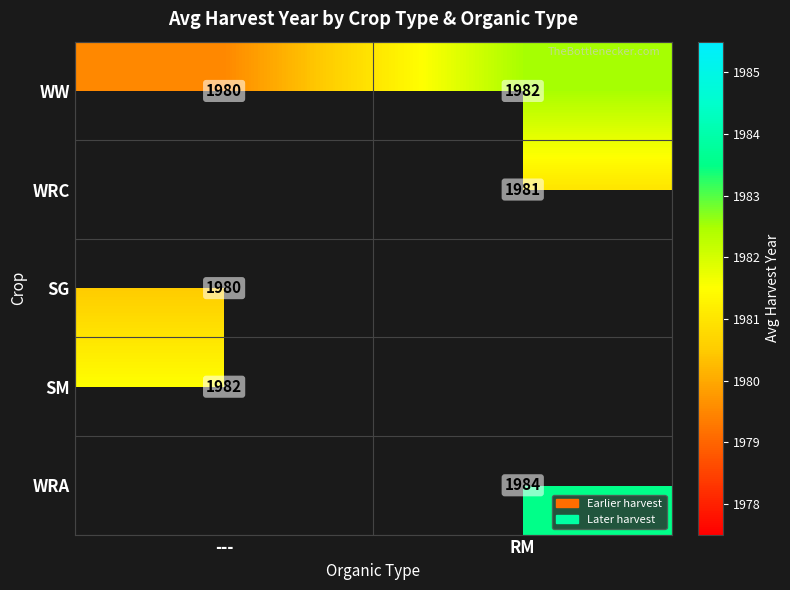

Is it true that WRC equals 431.7 at RM?

False